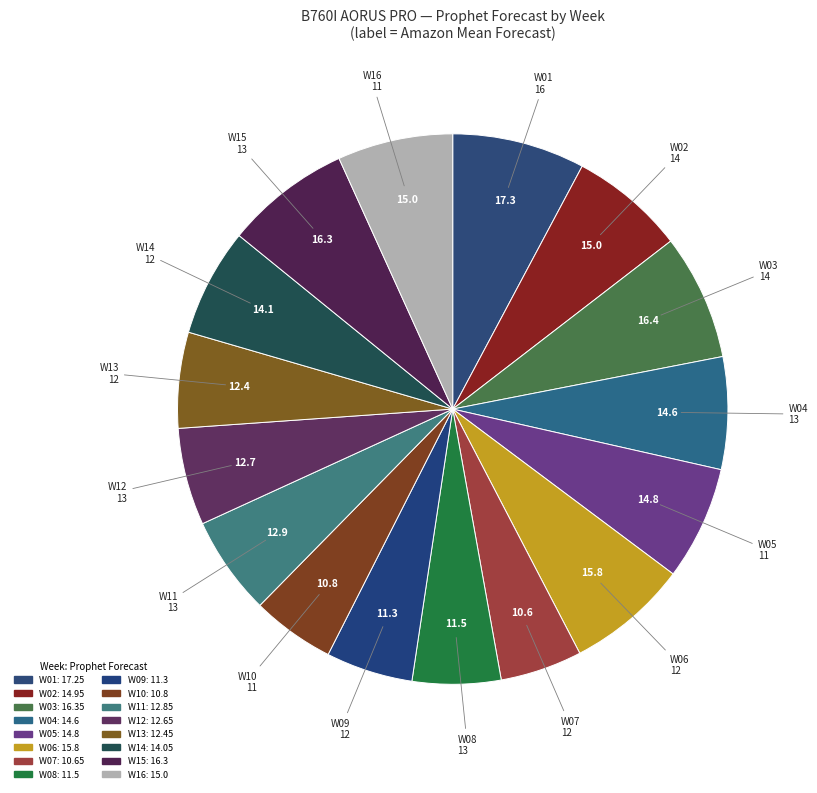

How many slices are in this pie chart?

16